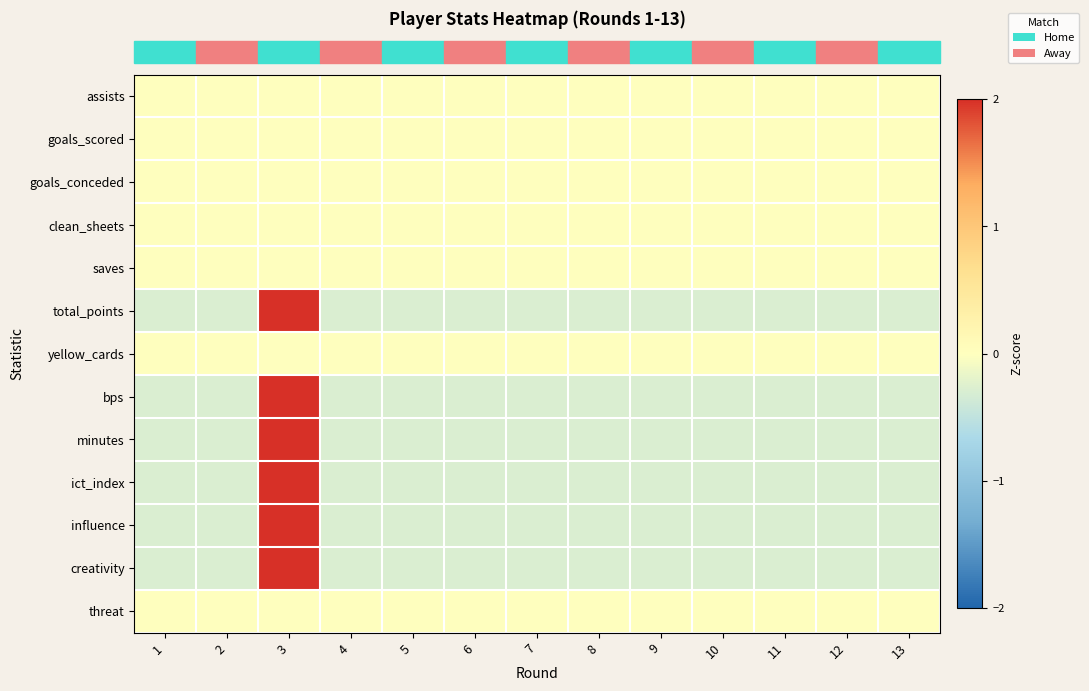

At which category is the sum across all series the highest?

3